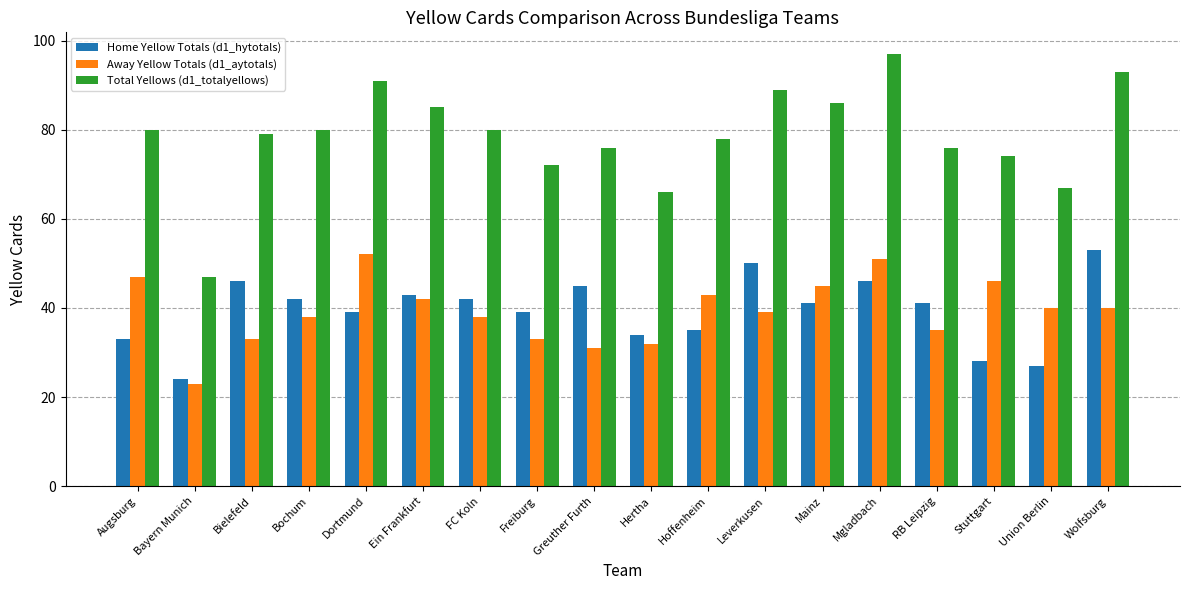

The value of Home Yellow Totals (d1_hytotals) at Bielefeld is 46. True or false?

True